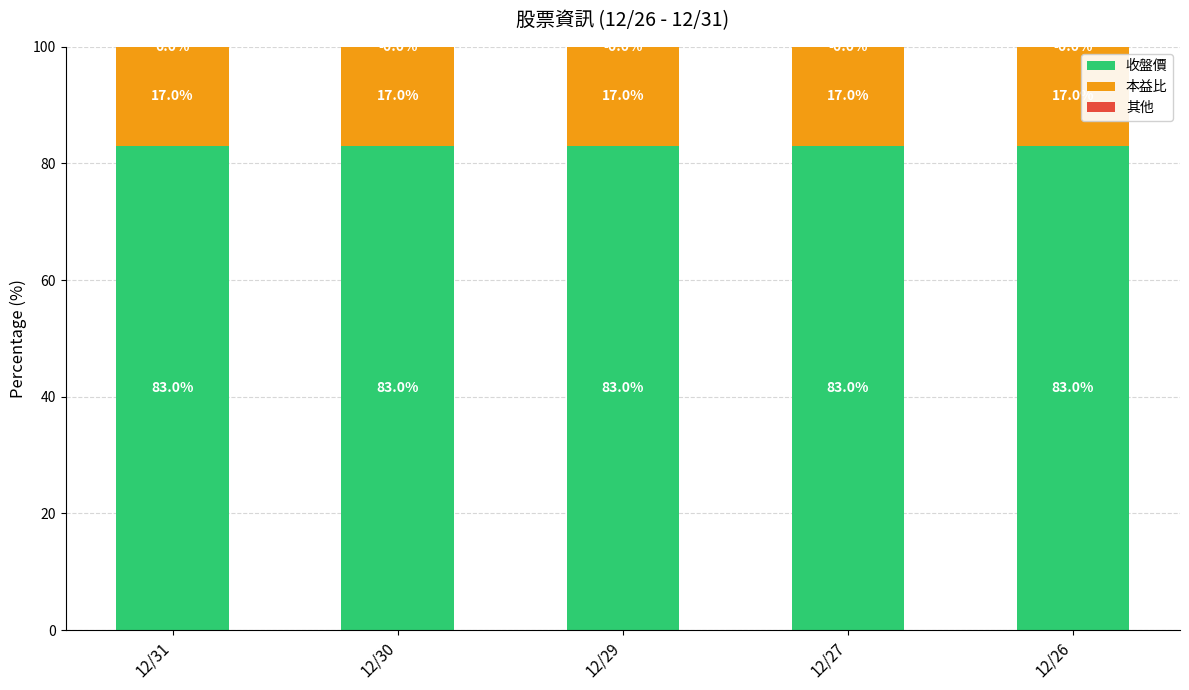

Are the bars horizontal?

No